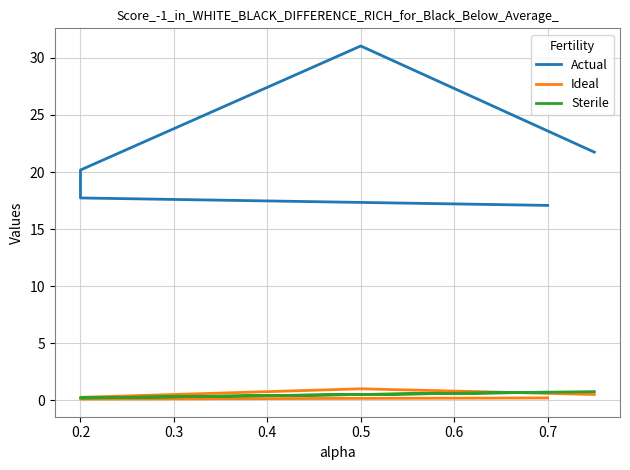

Rank the series at 0.5 from lowest to highest value.

Sterile, Ideal, Actual